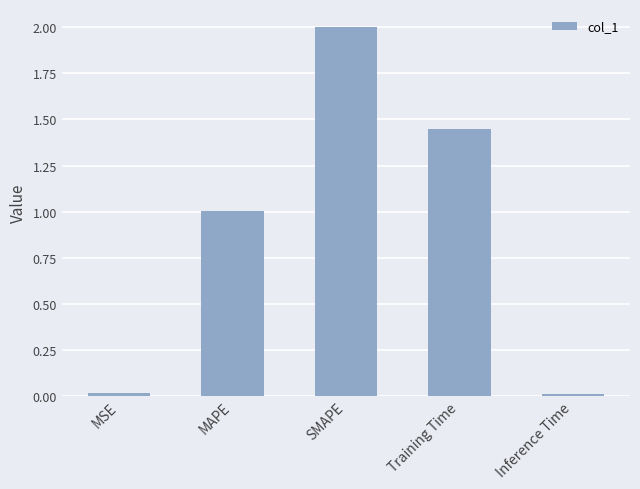

Between MAPE and Inference Time, which is larger?

MAPE